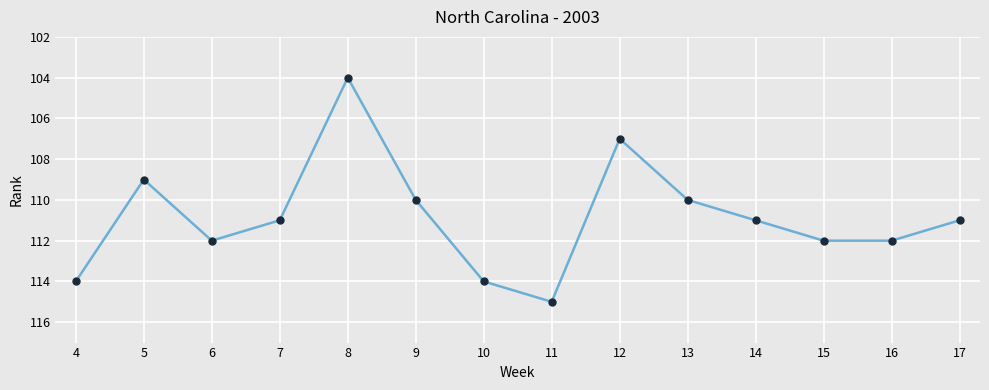

Reading left to right, extract all data points from this chart.

114	109	112	111	104	110	114	115	107	110	111	112	112	111